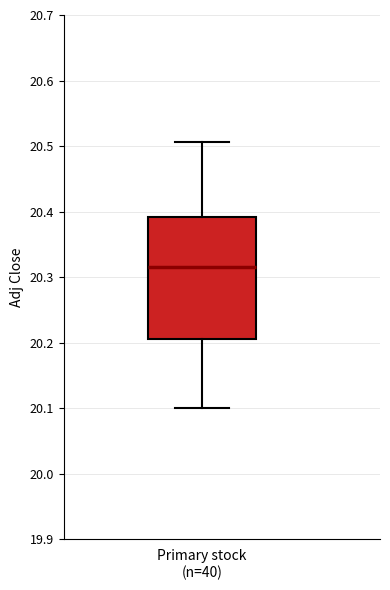

Where does the upper whisker of the box for Primary stock (n=40) end on the y-axis? The values are not printed on the chart, so give them approximately, as read against the axis.

20.51